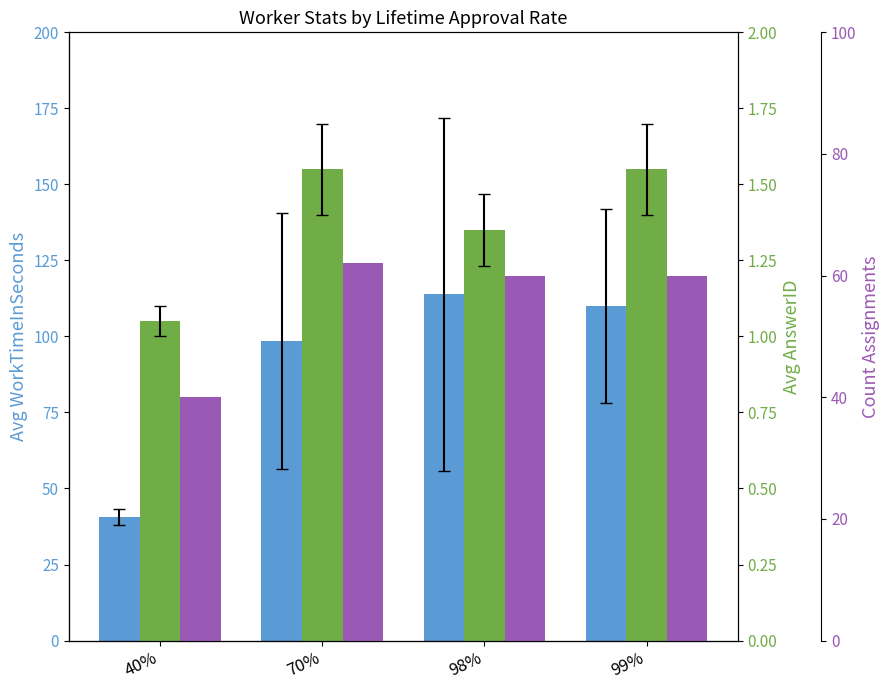

Which has a higher value, 98% or 99%?

98%